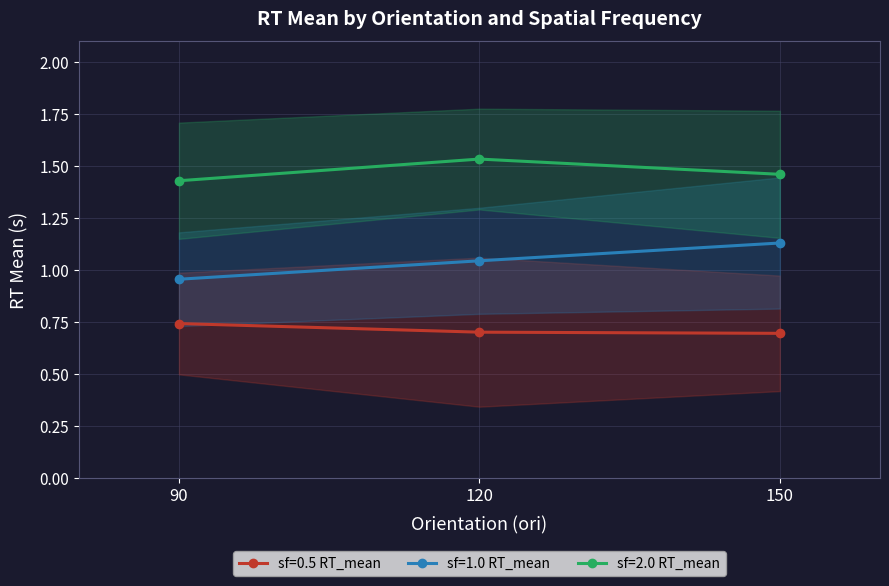

What is the sum of all sf=0.5 RT_mean values?

2.1